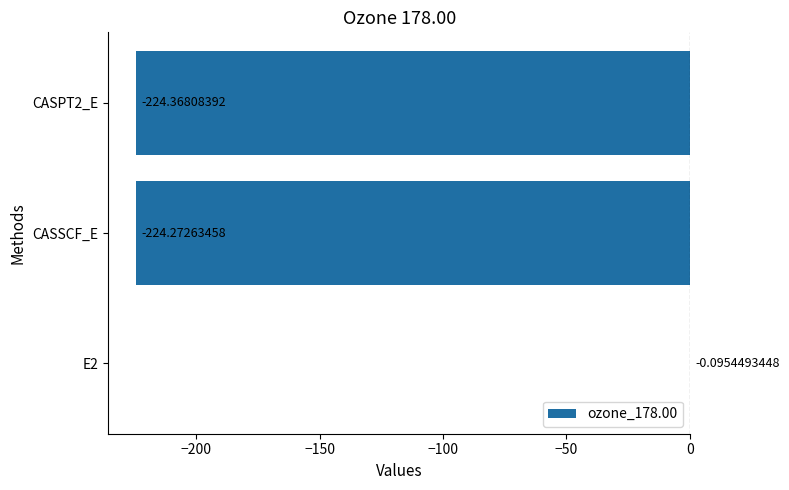

Which has a higher value, CASPT2_E or E2?

E2